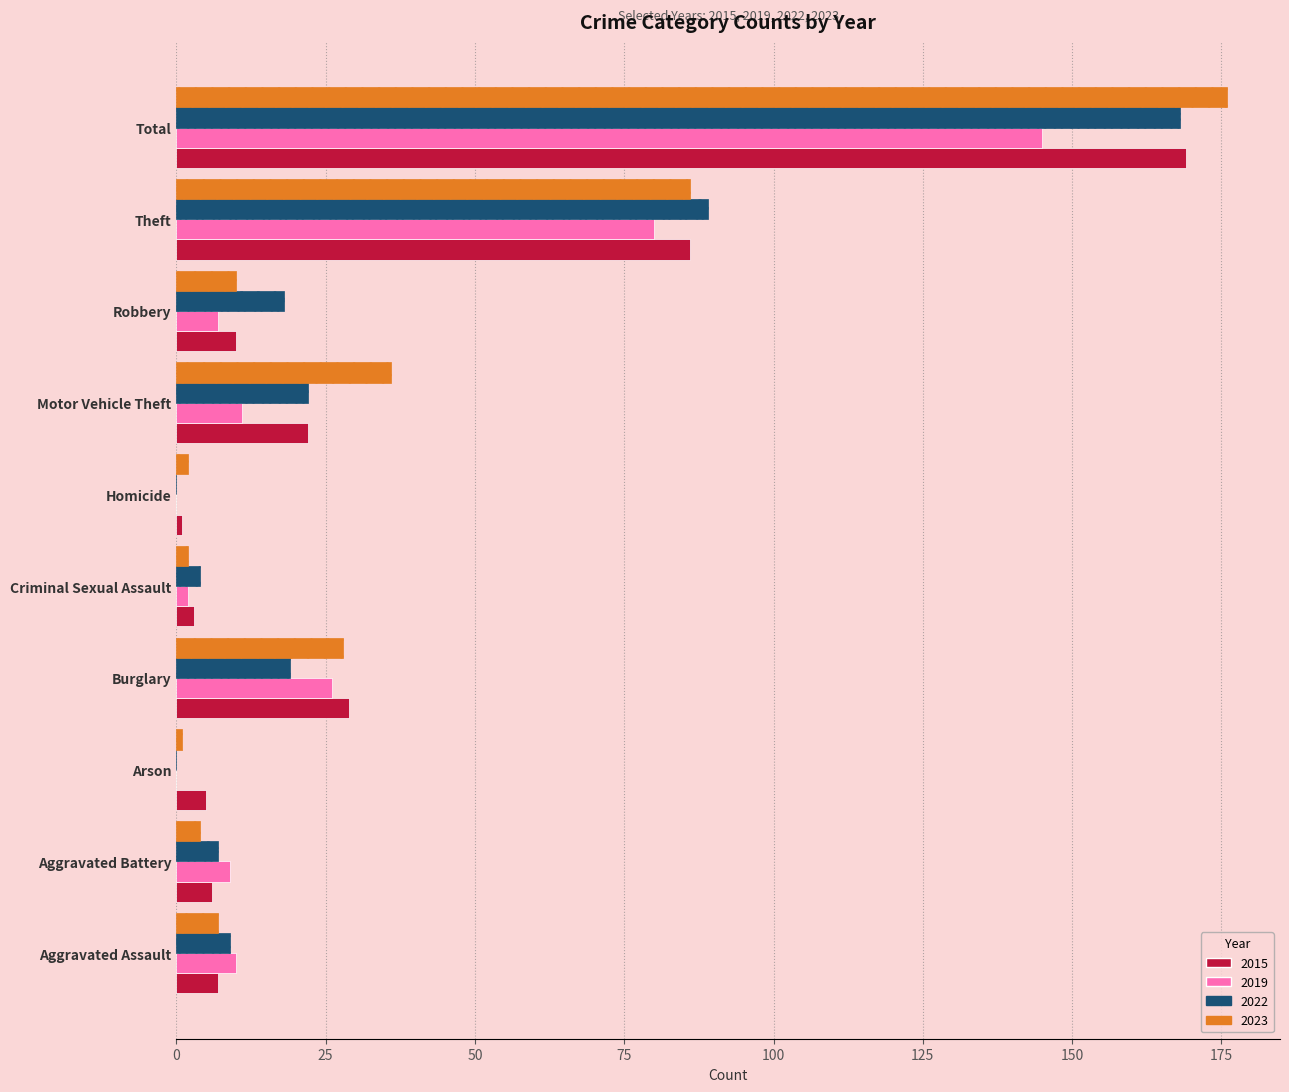

What is the maximum value for 2015?

169